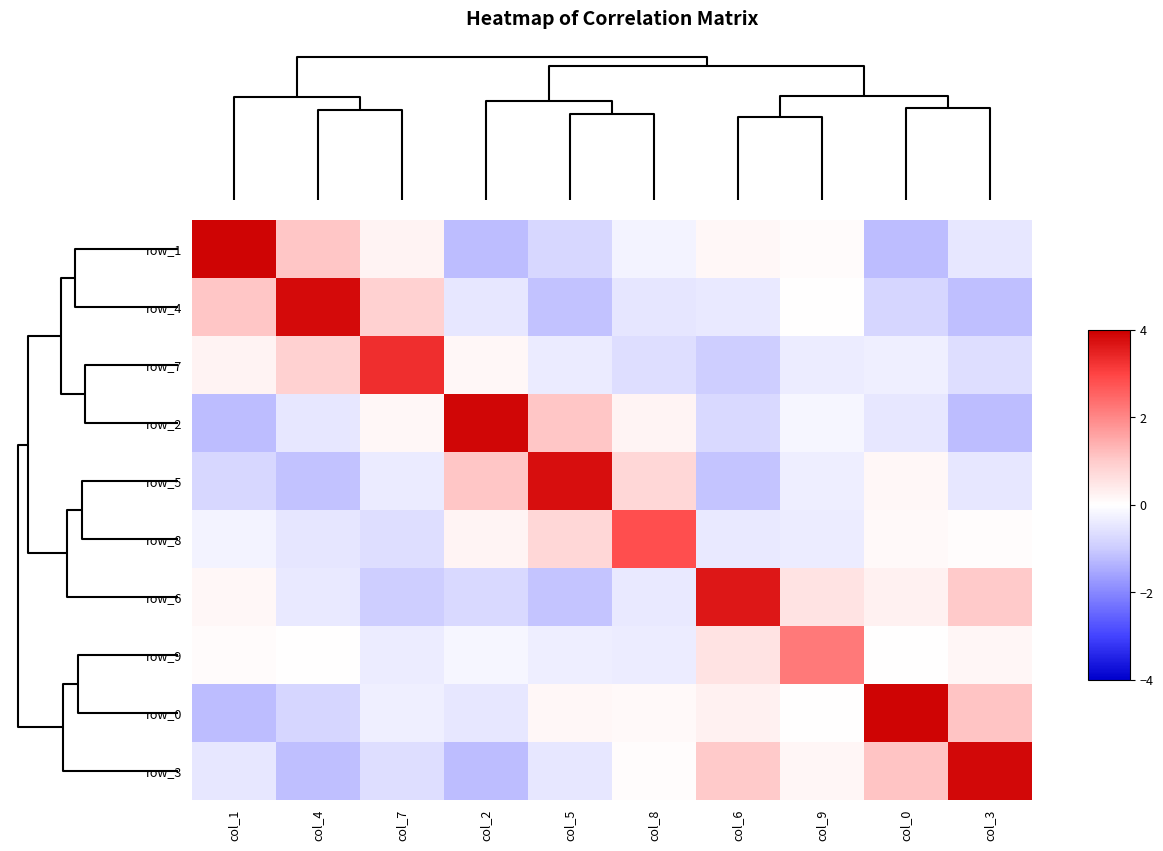

What is the minimum value shown in the chart?

-1.2